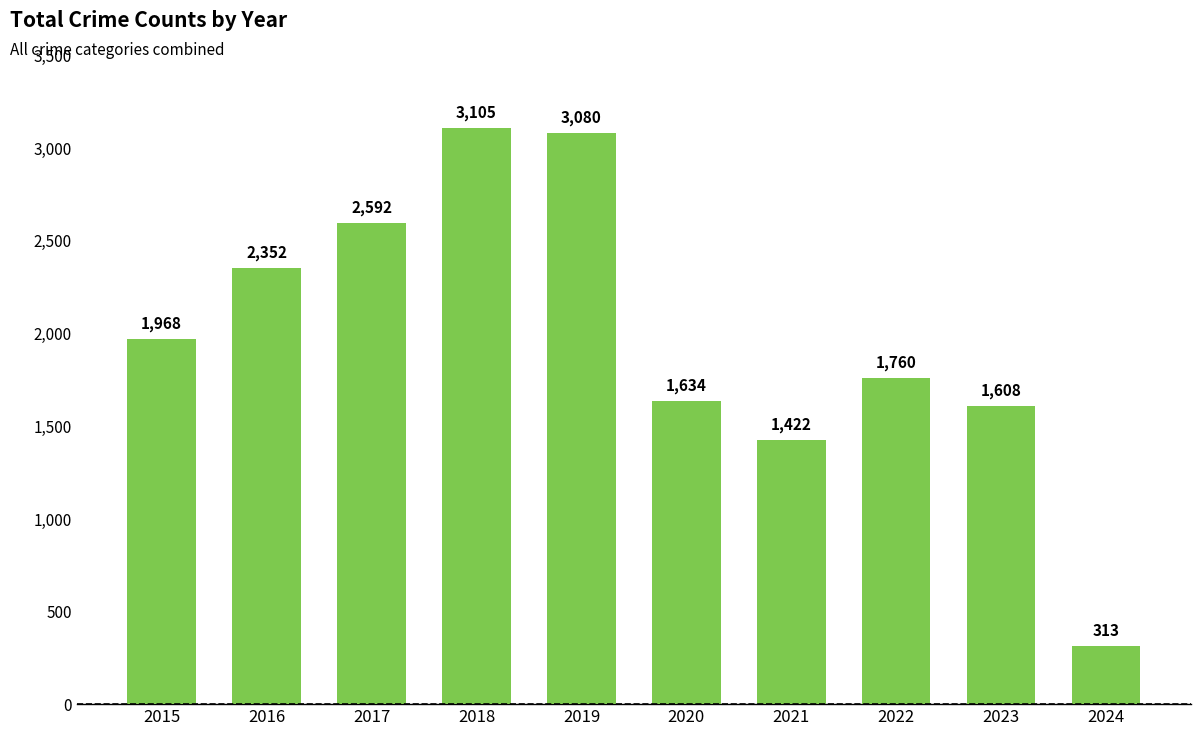

What is the change in value from 2021 to 2024?

-1109